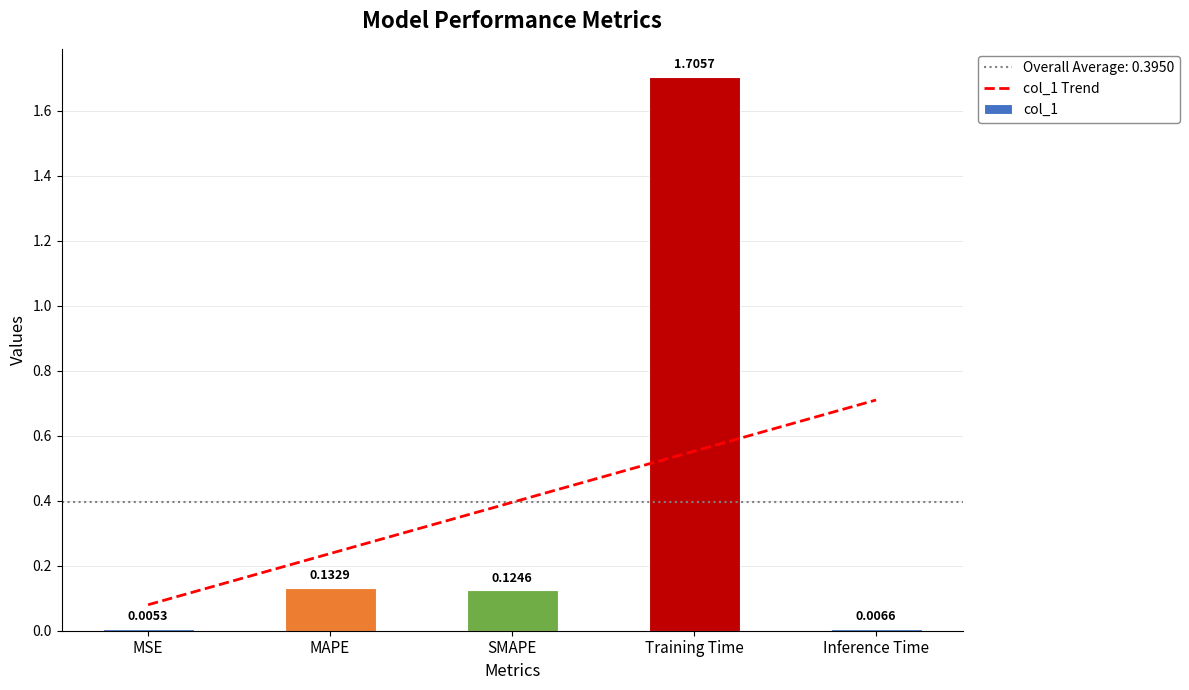

What is the average value?

0.4